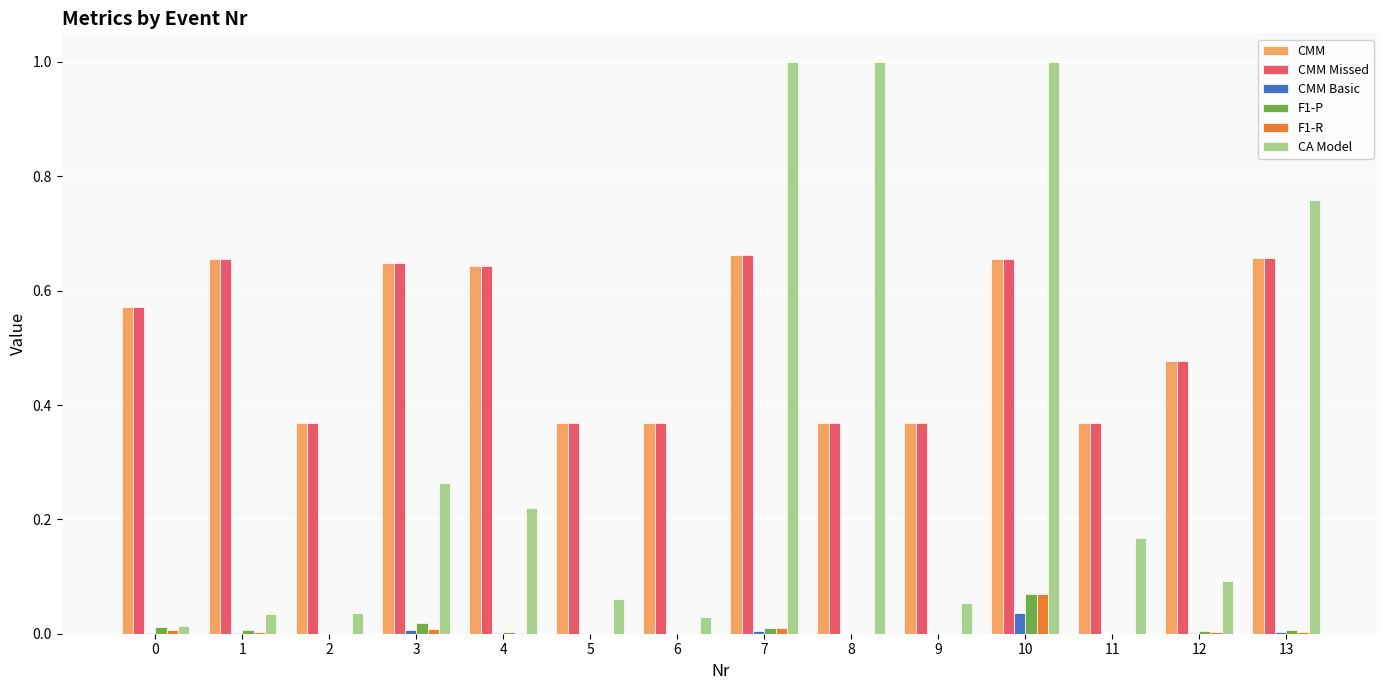

What is the greatest value displayed?

1.0